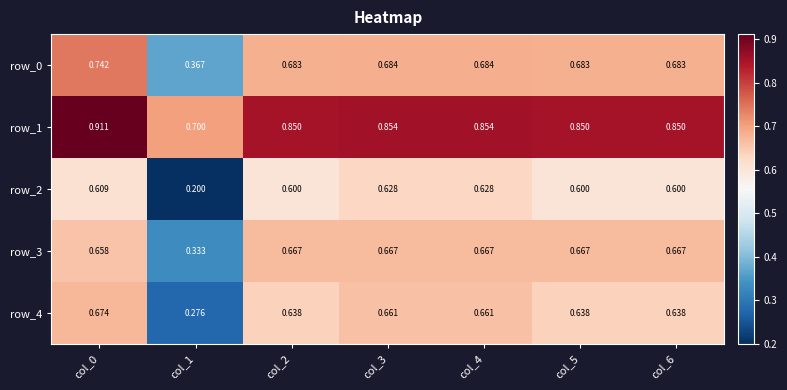

Is the value of row_0 at col_0 greater than the value of row_1 at col_2?

No